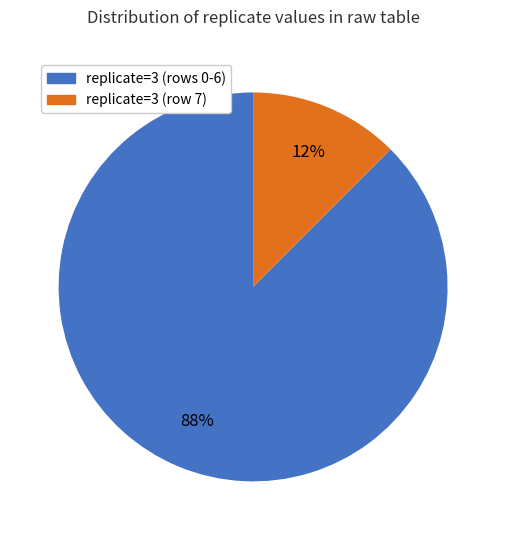

Does any single category account for the majority?

Yes